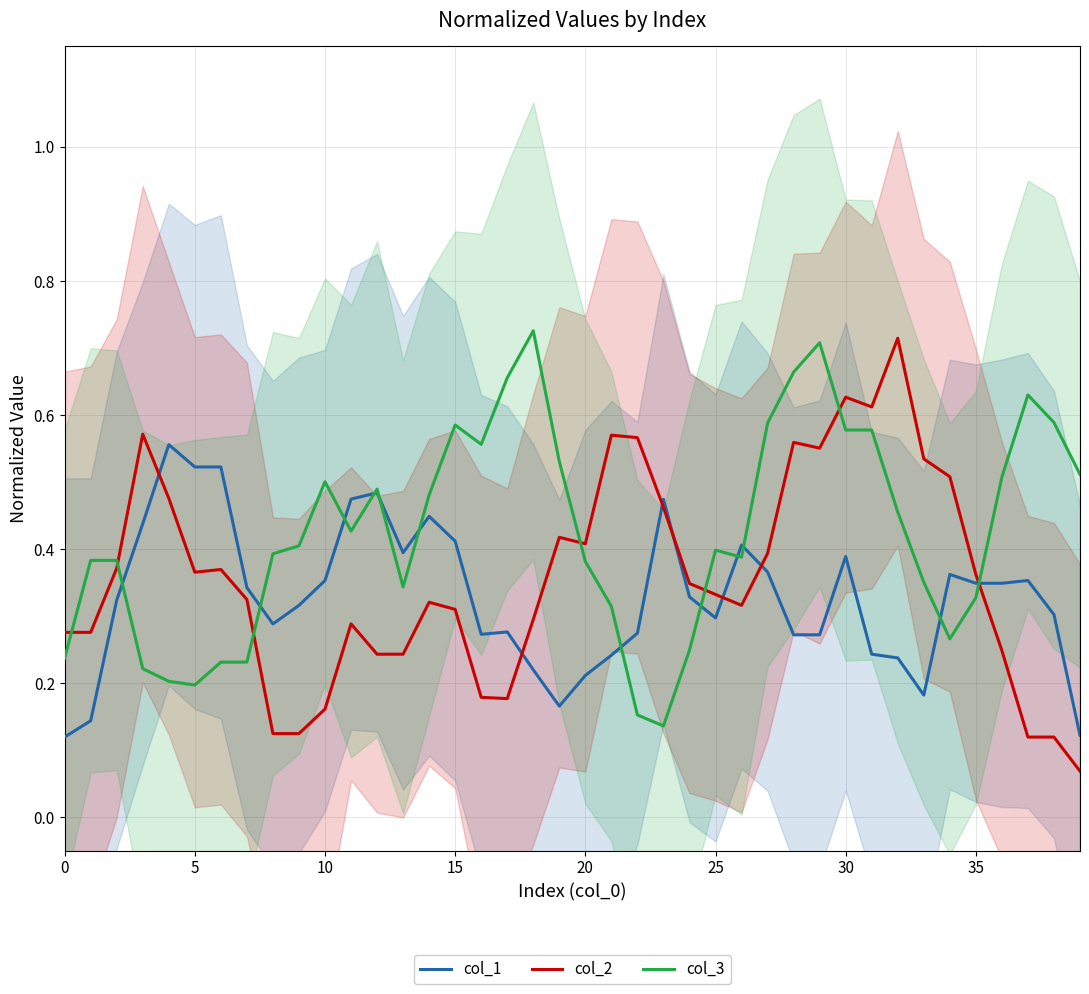

Which category has the highest value across all series?

18